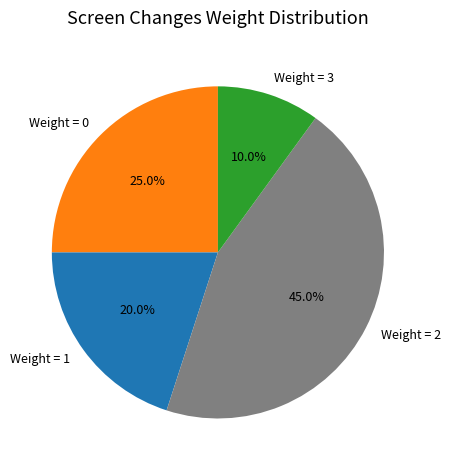

How many slices are in this pie chart?

4